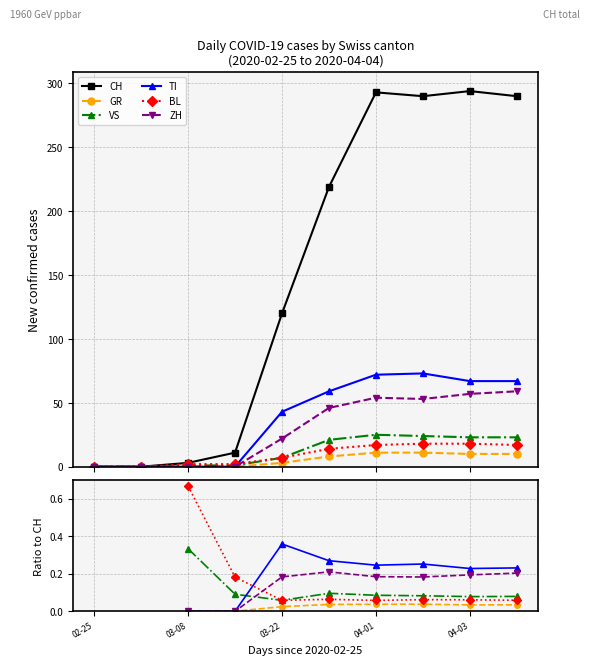

At which label does VS reach its minimum?

02-25